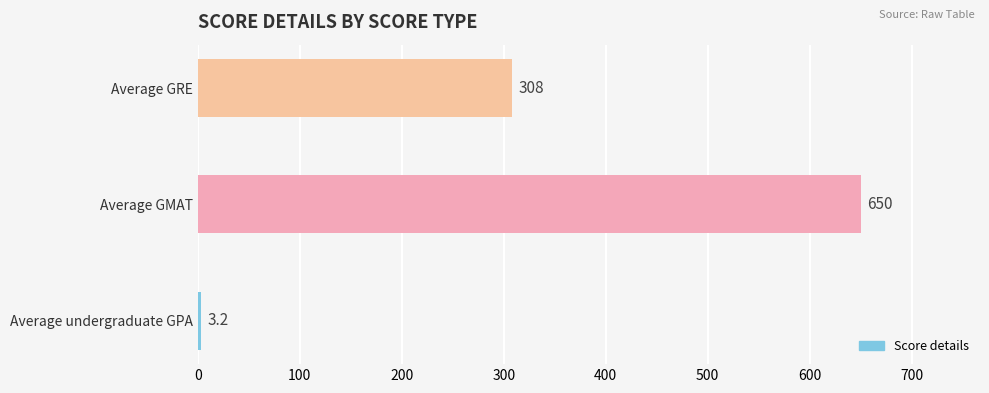

At which label is the value closest to 326?

Average GRE